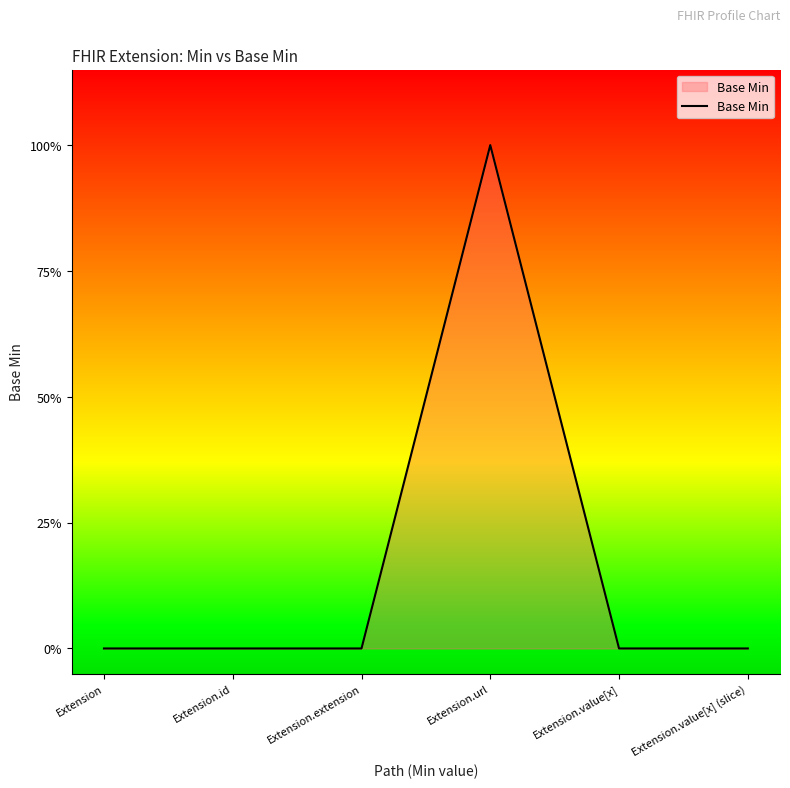

Does the chart display data point markers on the line(s)?

No